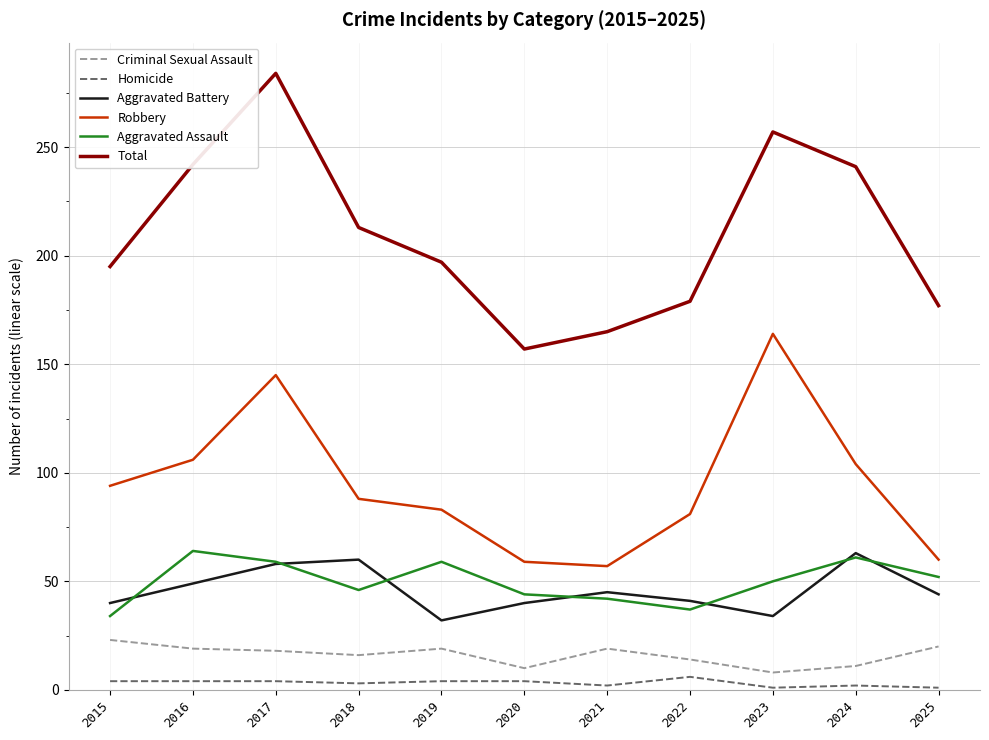

True or false: Robbery has a value of 104 at 2024.

True